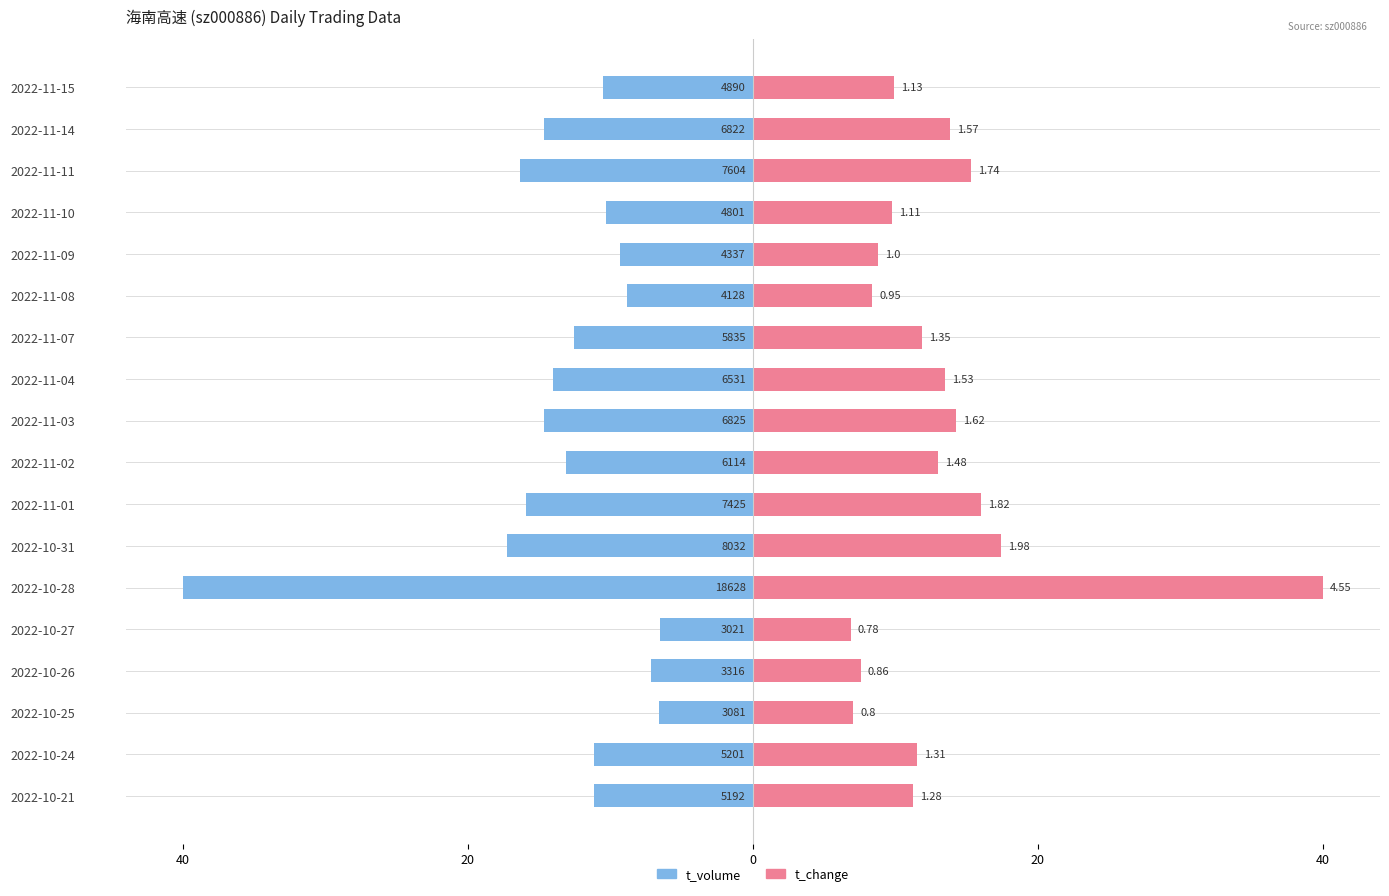

What is the value of the t_change bar at the 8th from the left?

16.0